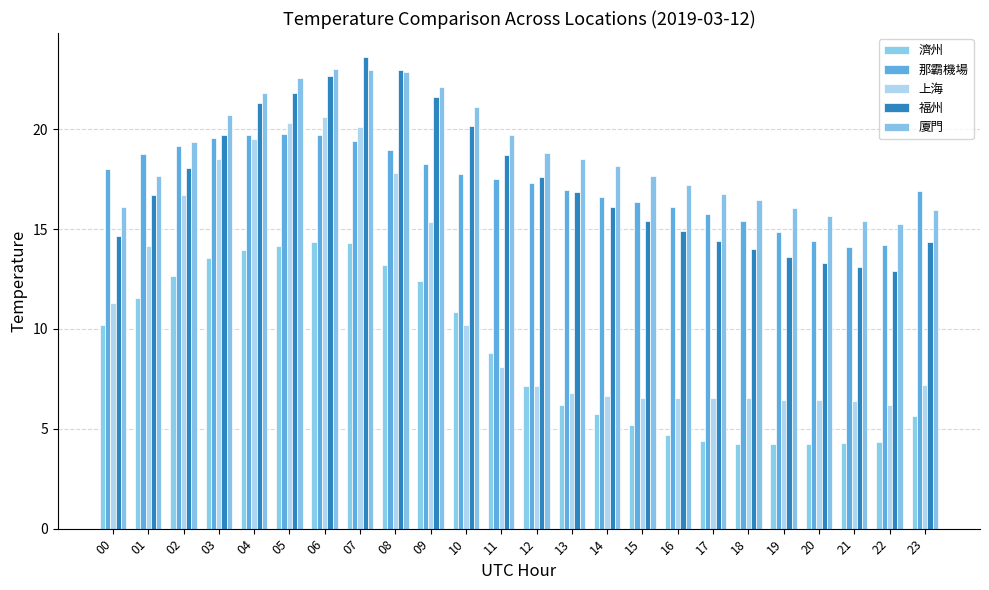

Which series has the largest range (max minus min)?

上海